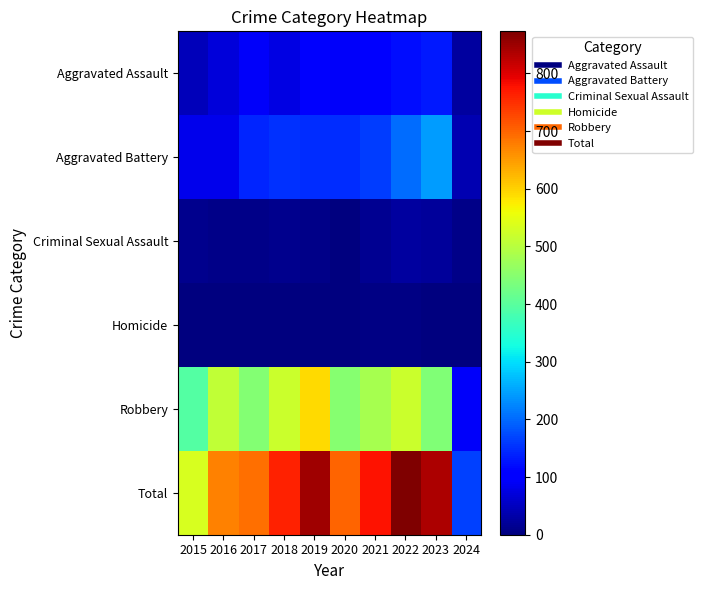

Count the number of data series in this chart.

6